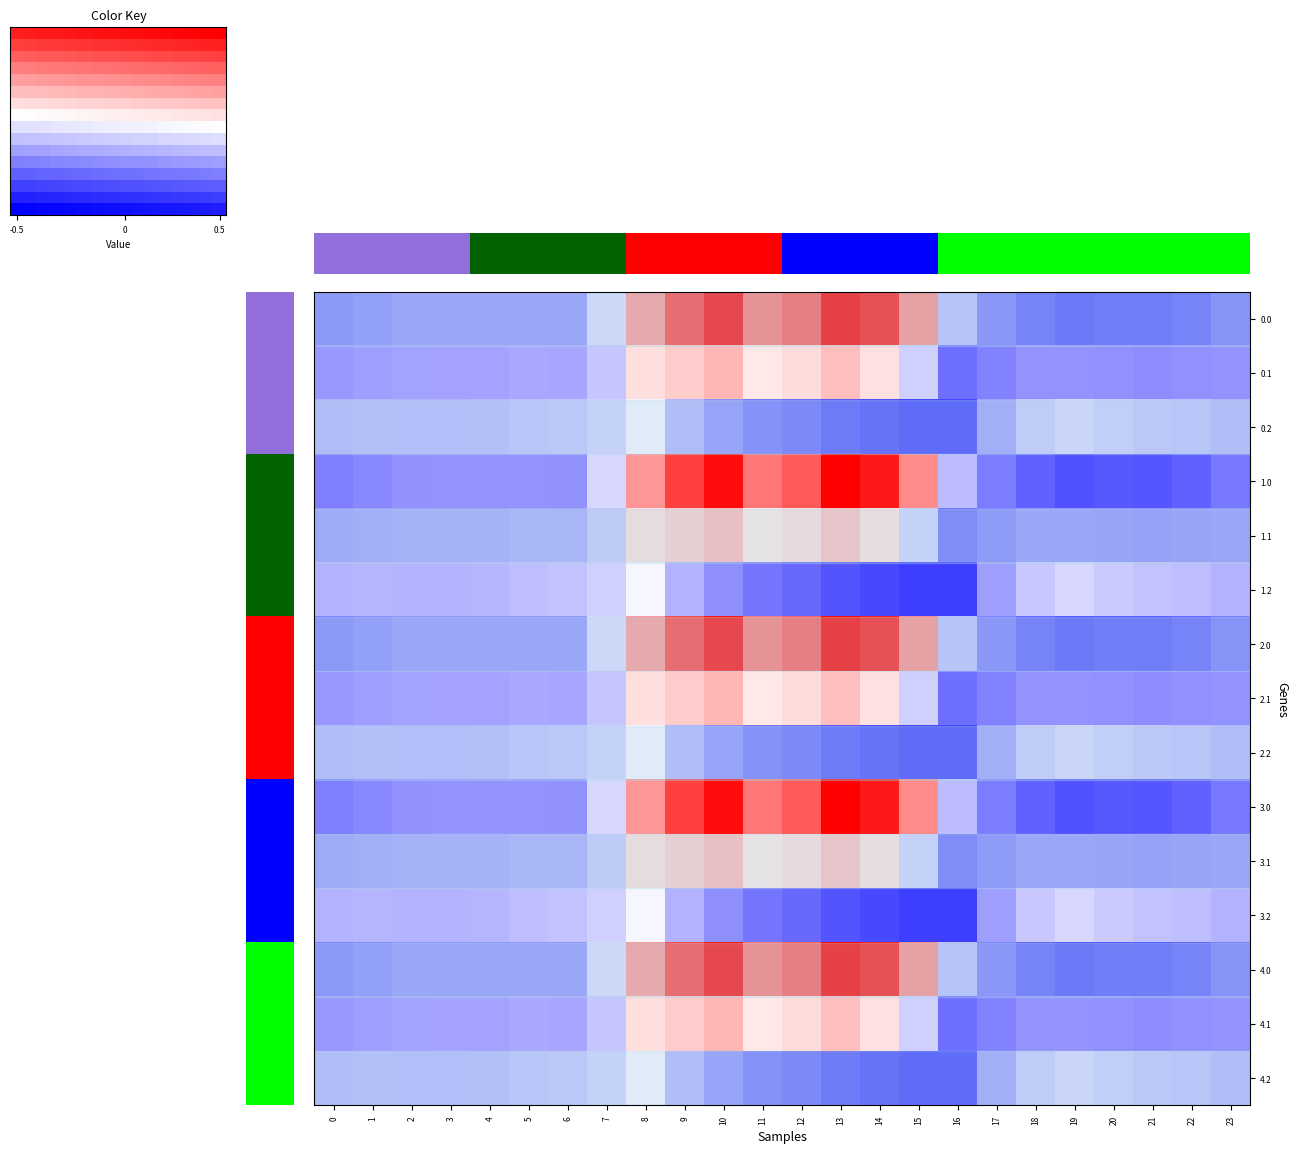

How many values in 1.0 are above zero?

8